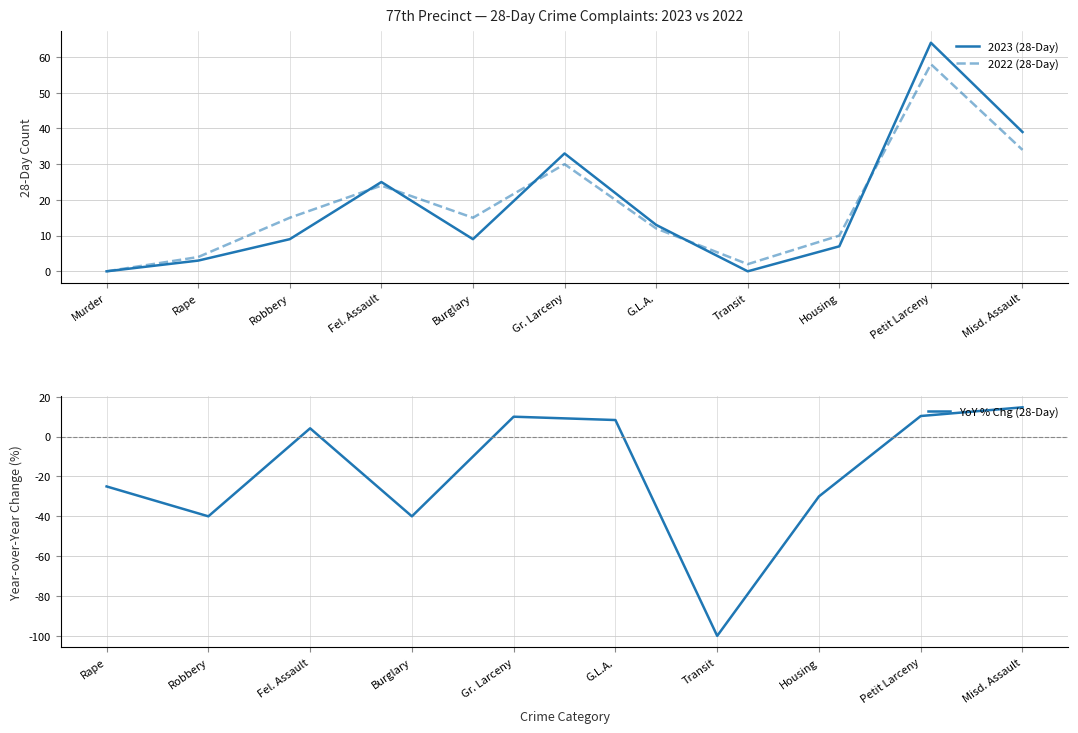

Does the chart display data point markers on the line(s)?

No